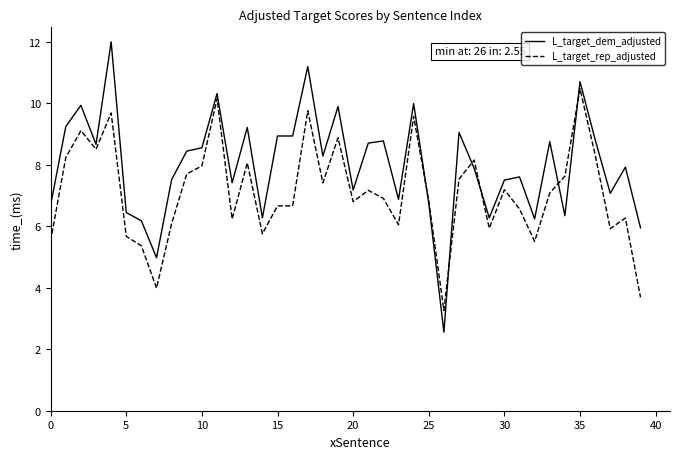

Which series has the largest total across all categories?

L_target_dem_adjusted